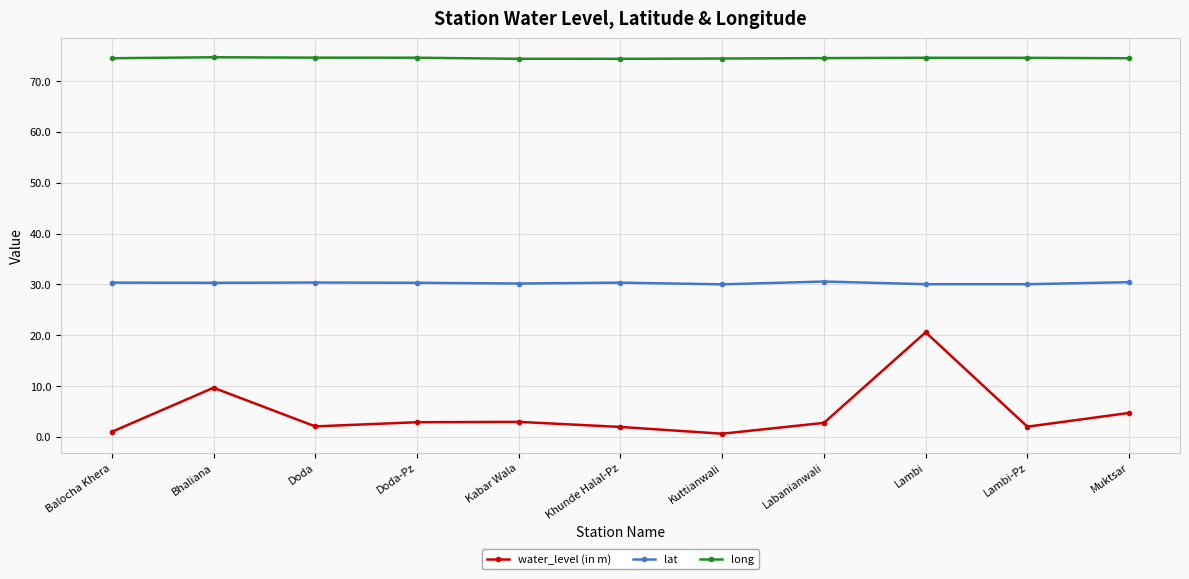

What is the value of the water_level (in m) point at the 4th from the left?

2.9